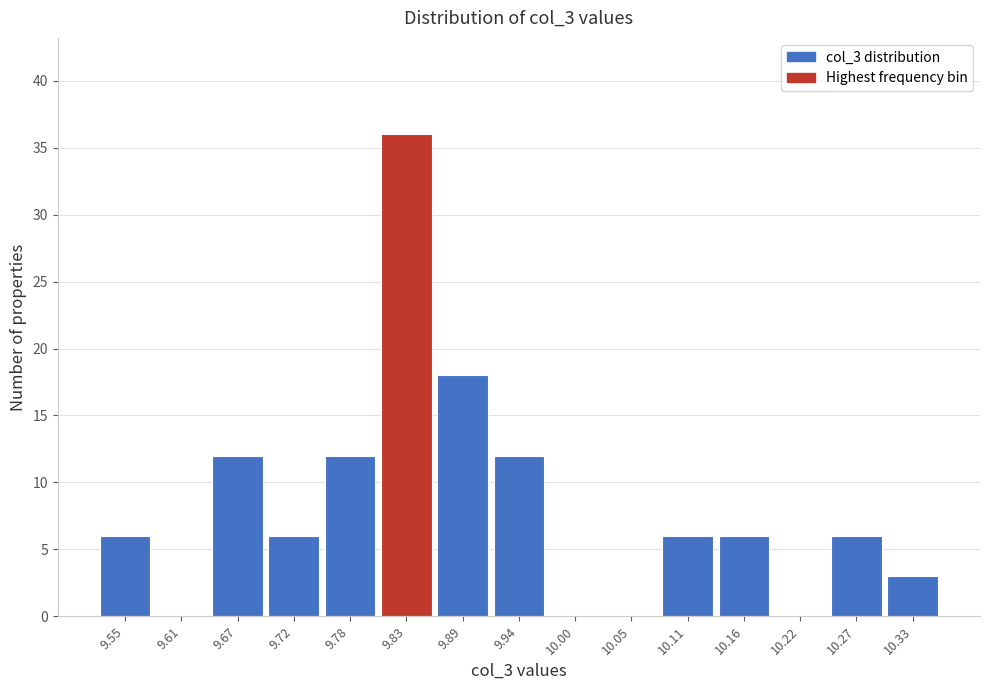

Reading left to right, list all the values displayed in this chart.

9.55=6	9.61=0	9.67=12	9.72=6	9.78=12	9.83=36	9.89=18	9.94=12	10.00=0	10.05=0	10.11=6	10.16=6	10.22=0	10.27=6	10.33=3